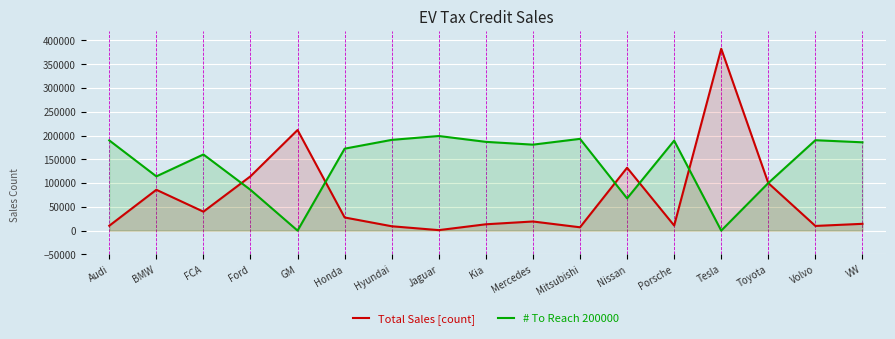

How many times do Total Sales [count] and # To Reach 200000 cross each other?

6